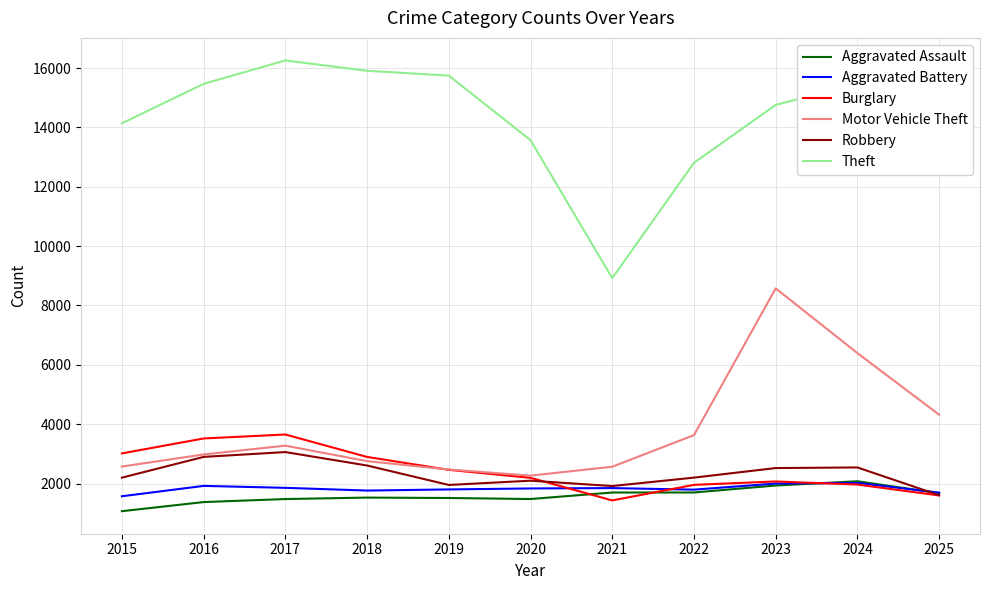

How many categories are shown in the chart?

11